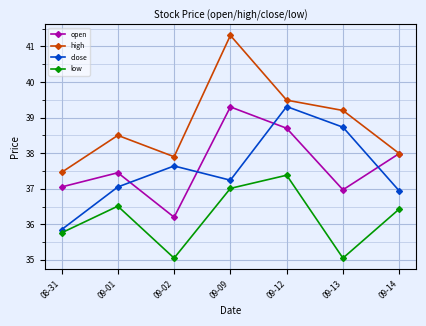

True or false: low and high cross at least once.

False